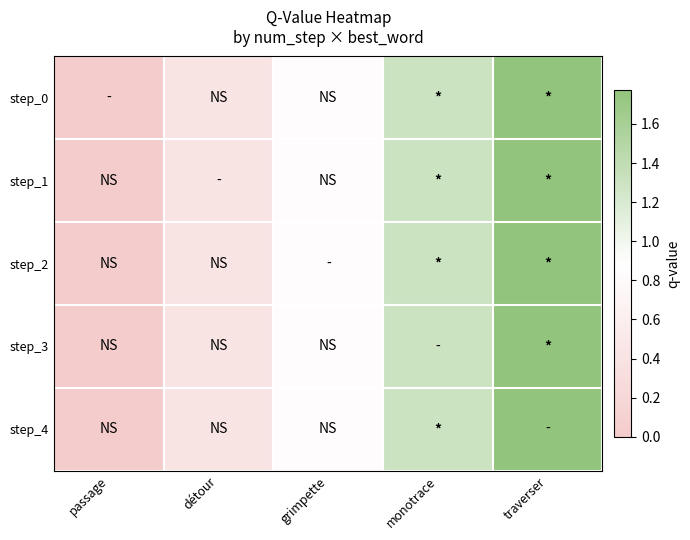

List the series in order of their peak value, highest first.

step_0, step_1, step_2, step_3, step_4